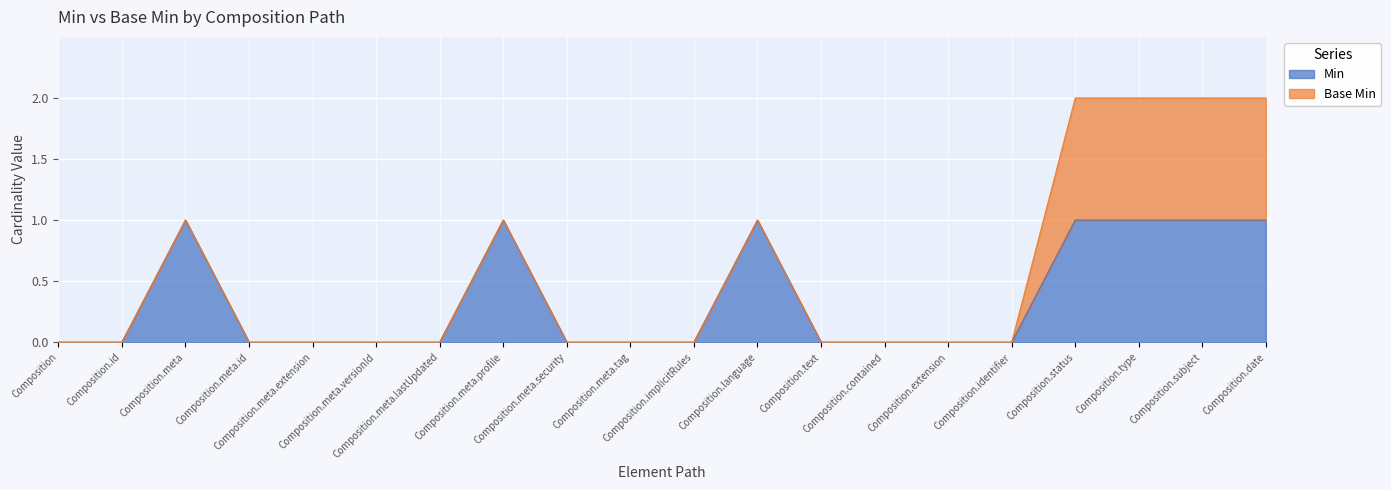

How many lines are shown in the chart?

2